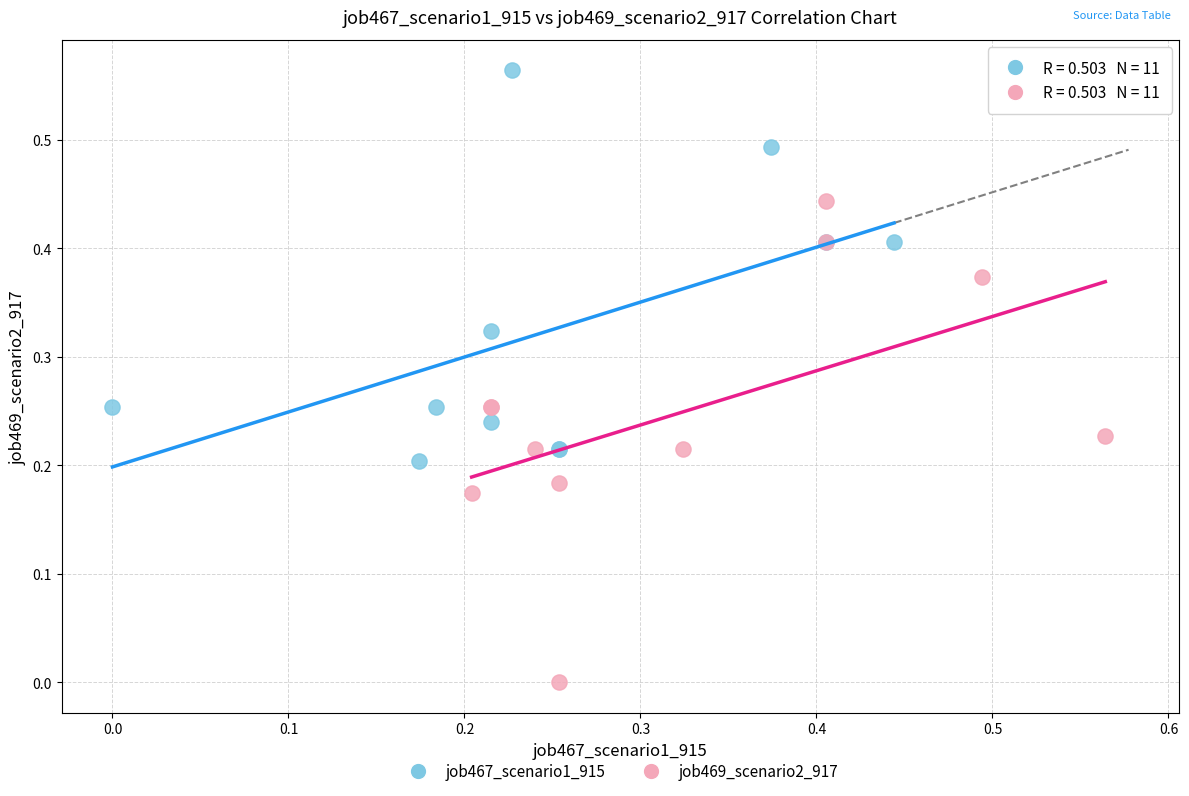

What are all the series names shown in the legend?

job467_scenario1_915, job469_scenario2_917